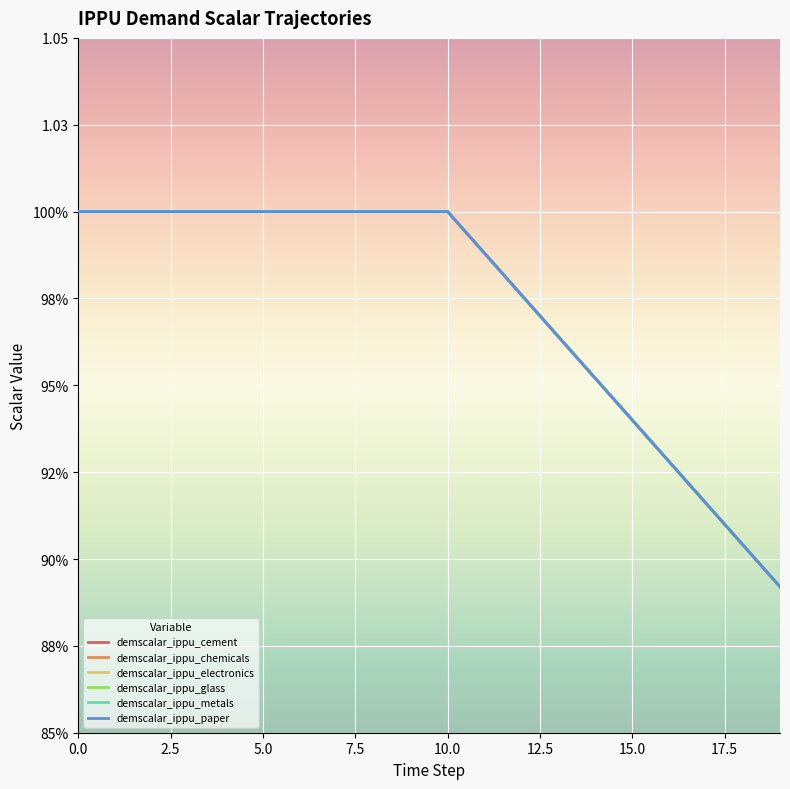

What is the value of the demscalar_ippu_cement point at the 16th from the left?

0.9